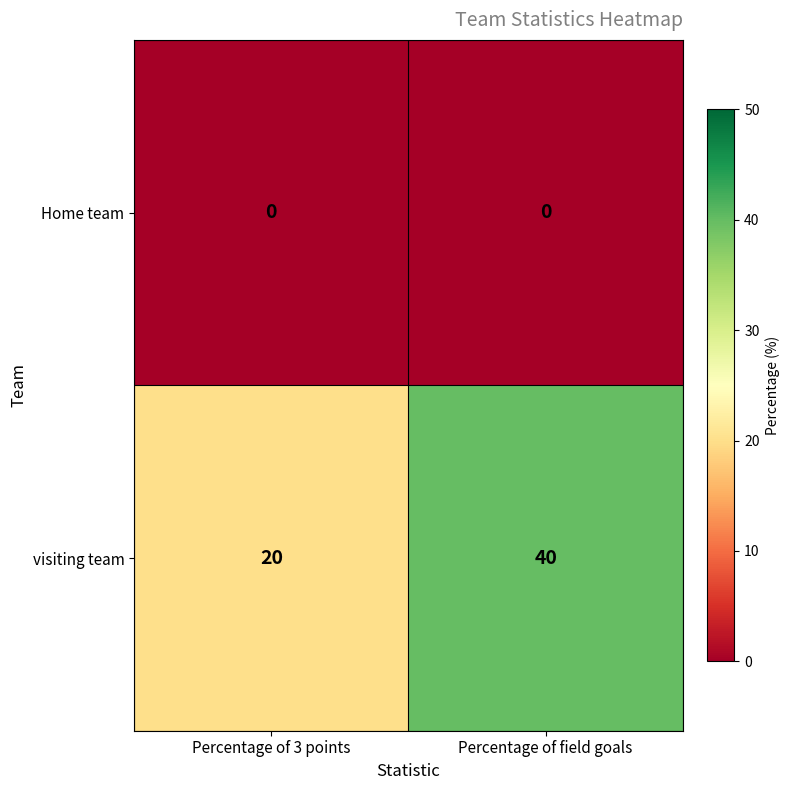

What is the maximum value for visiting team?

40